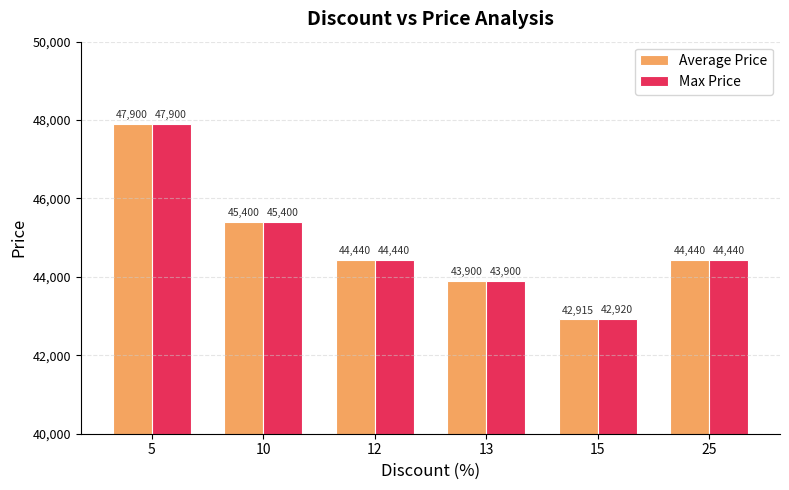

Count the number of data series in this chart.

2